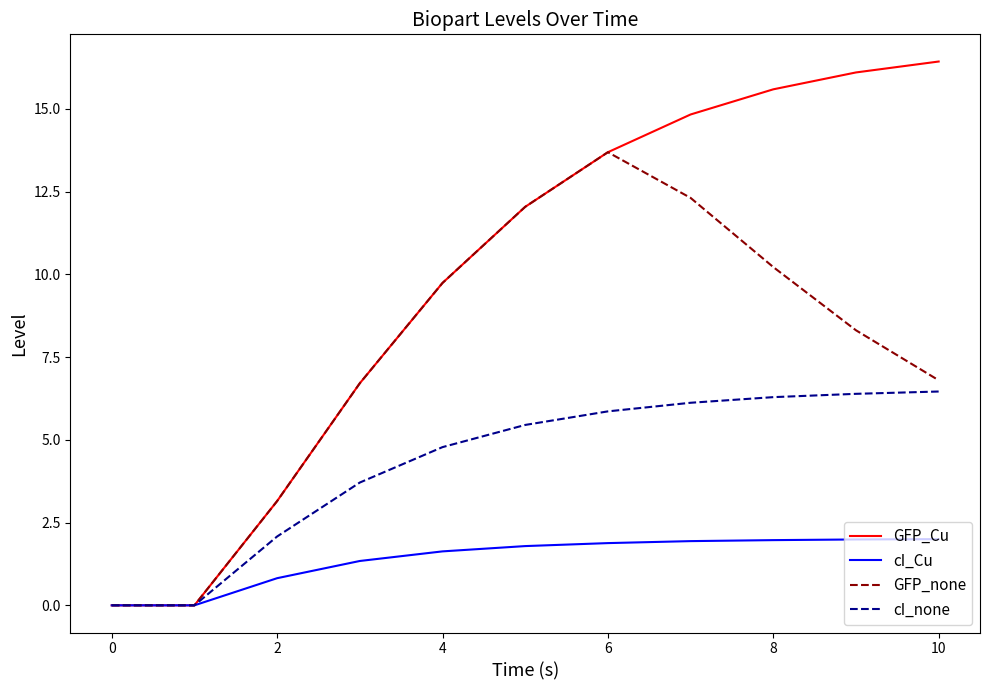

Which series has the largest range (max minus min)?

GFP_Cu